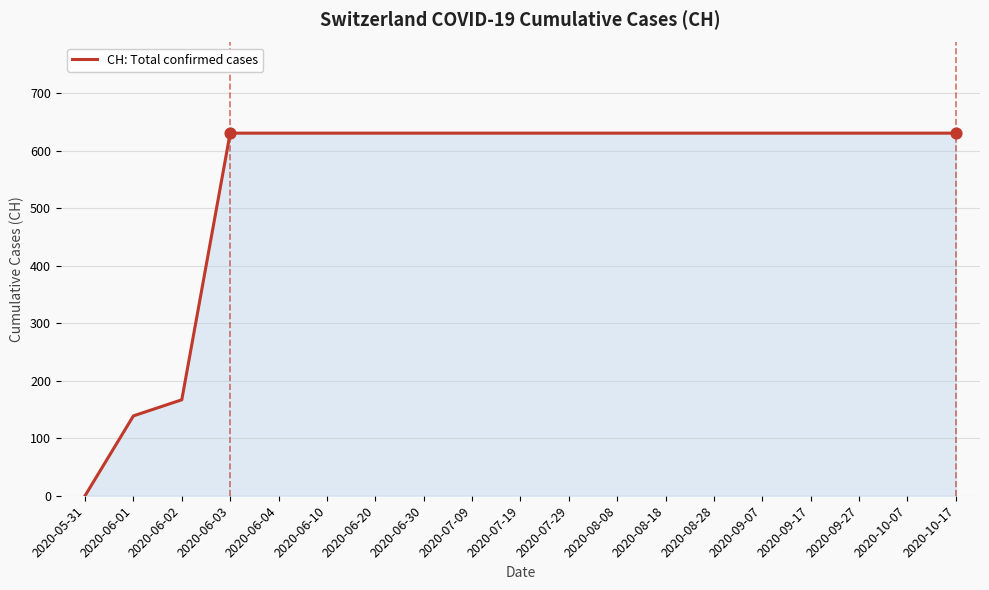

What is the ratio of the value at 2020-09-27 to the value at 2020-06-04?

1.0